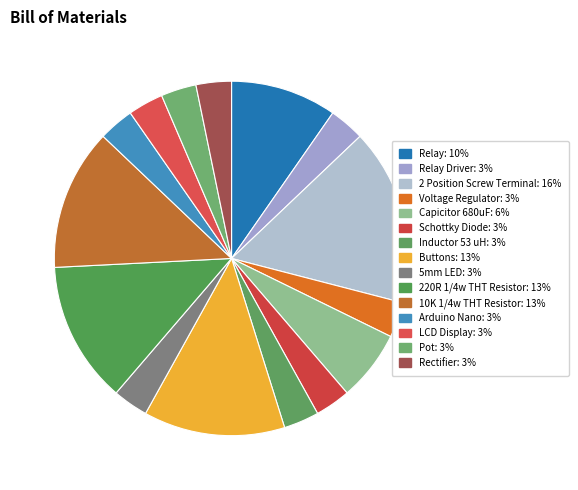

How many segments does this pie chart have?

15